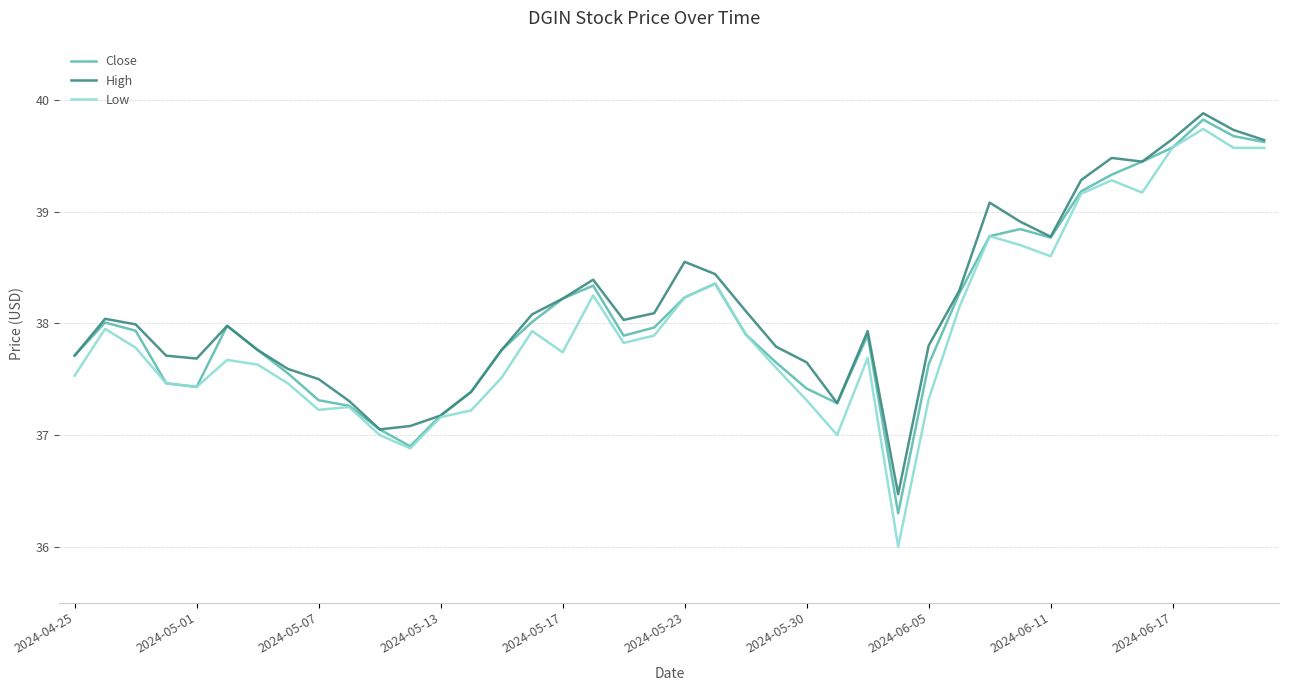

What is the highest value of the High series?

39.9